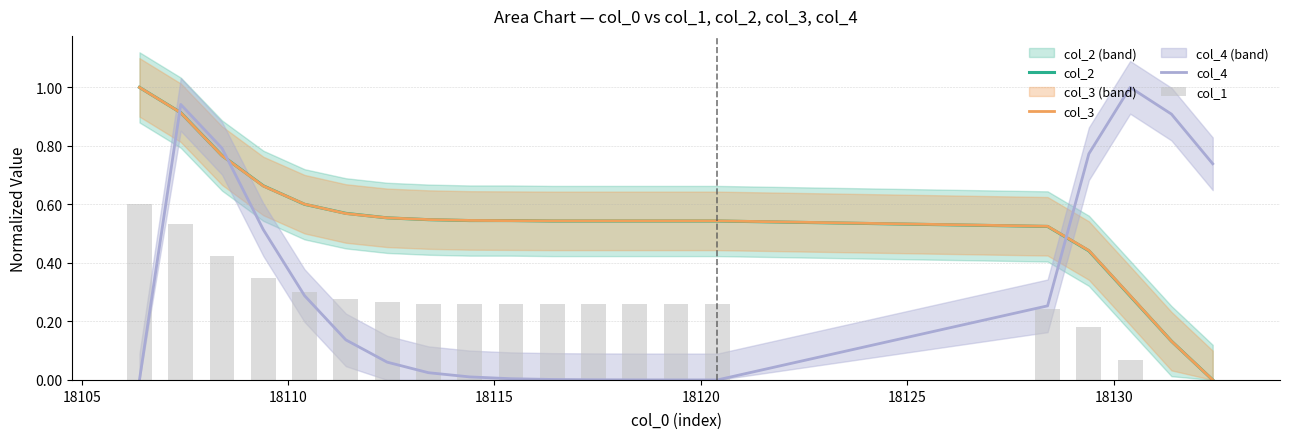

After their last crossing, which series has the higher values: col_3 or col_4?

col_4